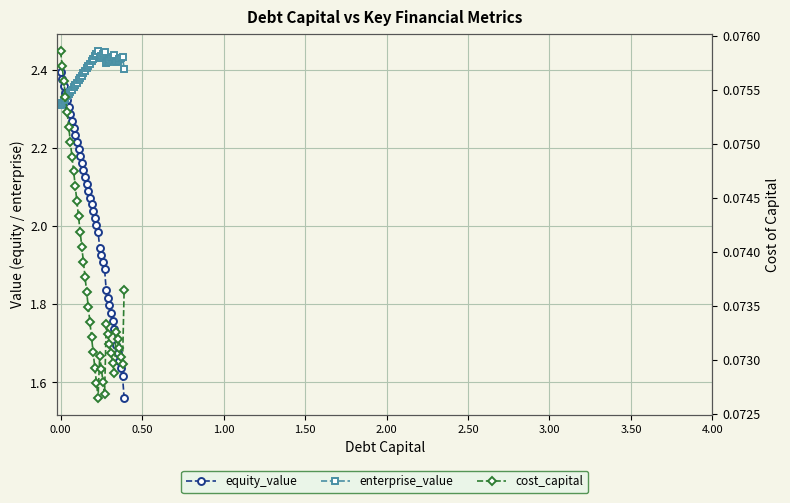

How many lines are shown in the chart?

3